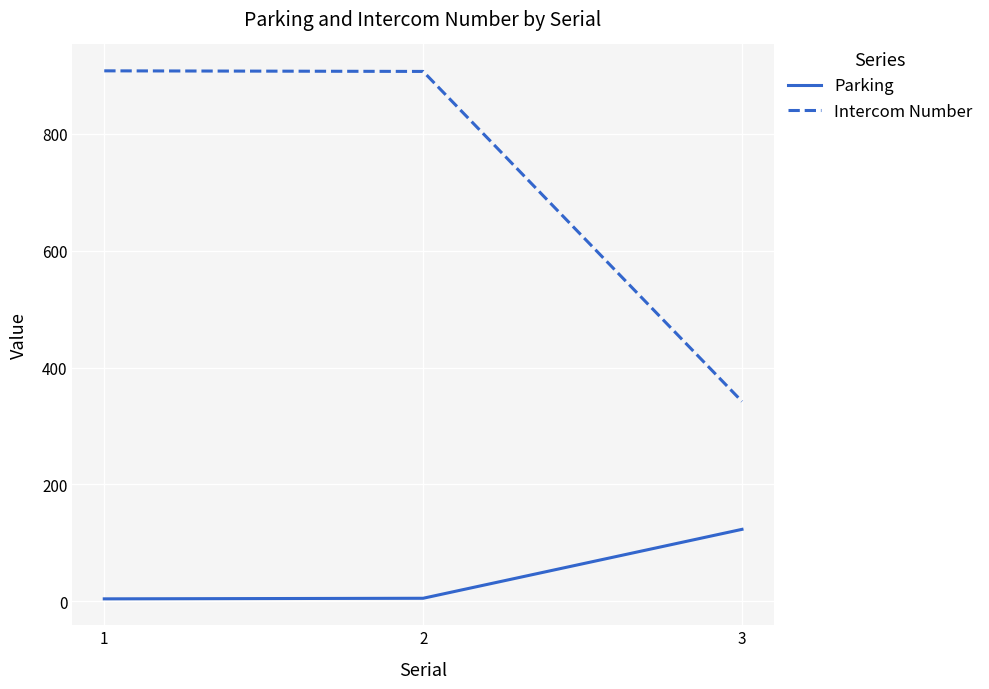

What is the lowest value of the Intercom Number series?

342